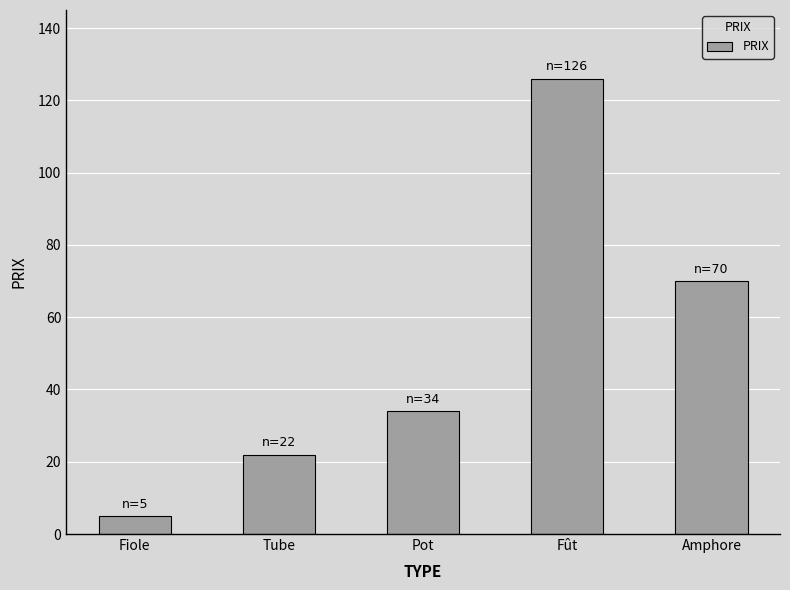

How many data points are less than 34?

2